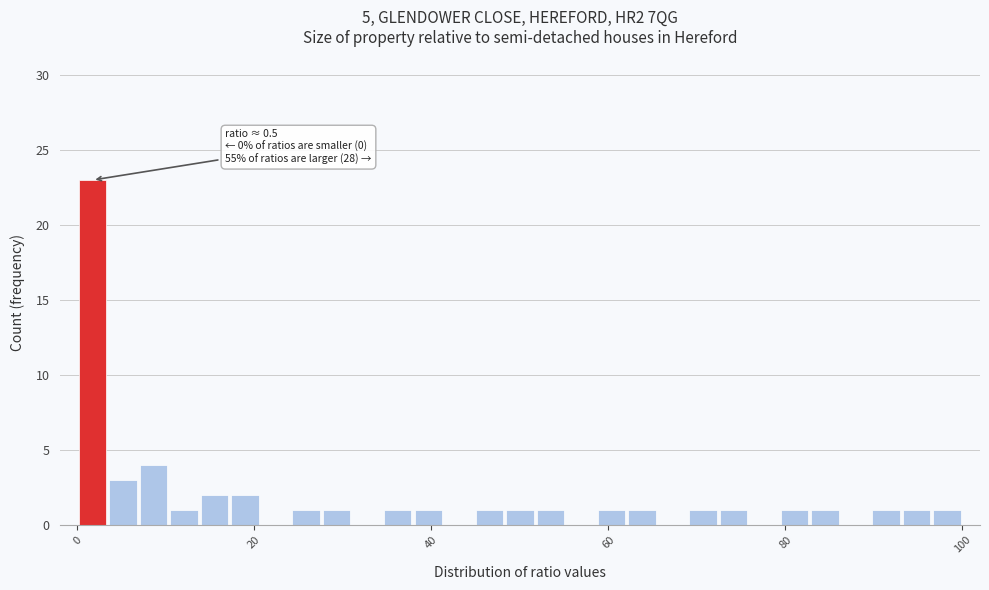

Around what value on the x-axis is the tallest bar? Give the approximate position of its centre, as read against the axis.

2